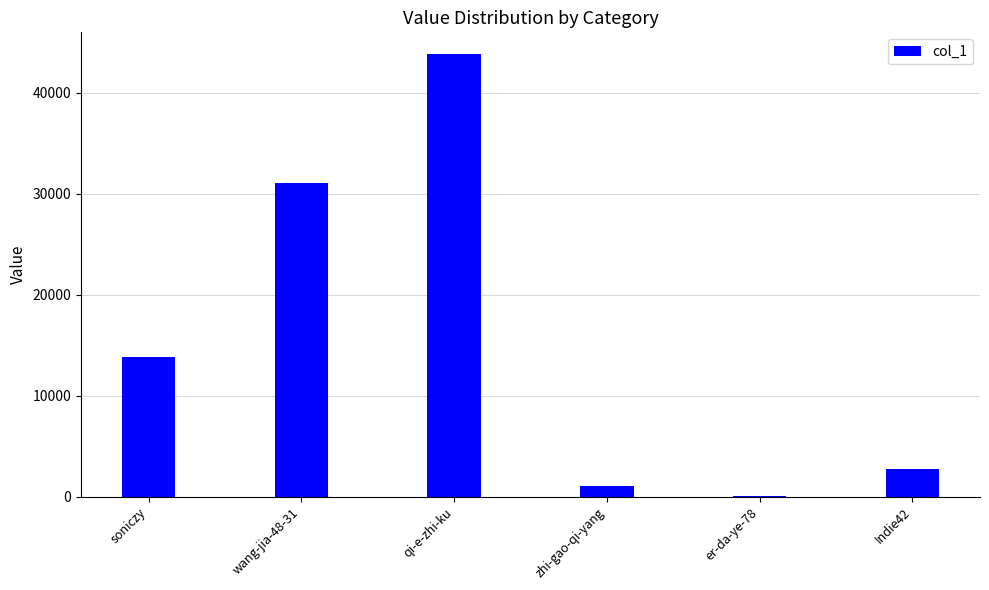

The chart shows a value of 28300 at qi-e-zhi-ku. True or false?

False